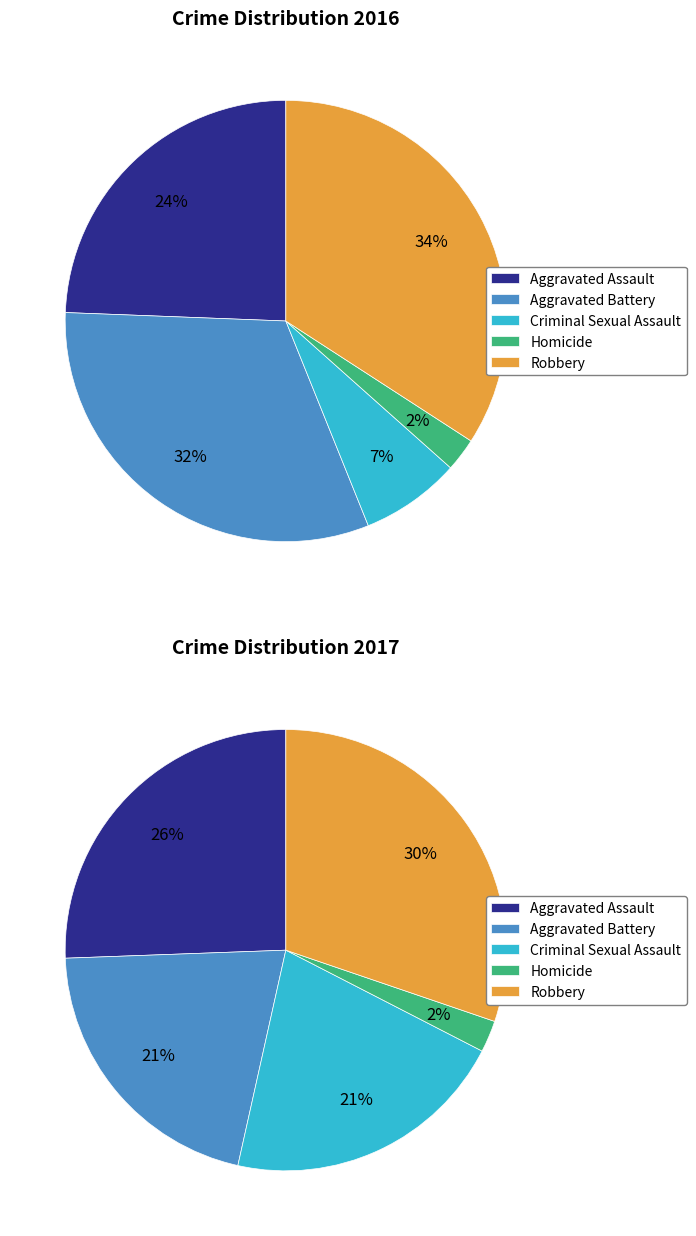

Which slice is the largest?

4